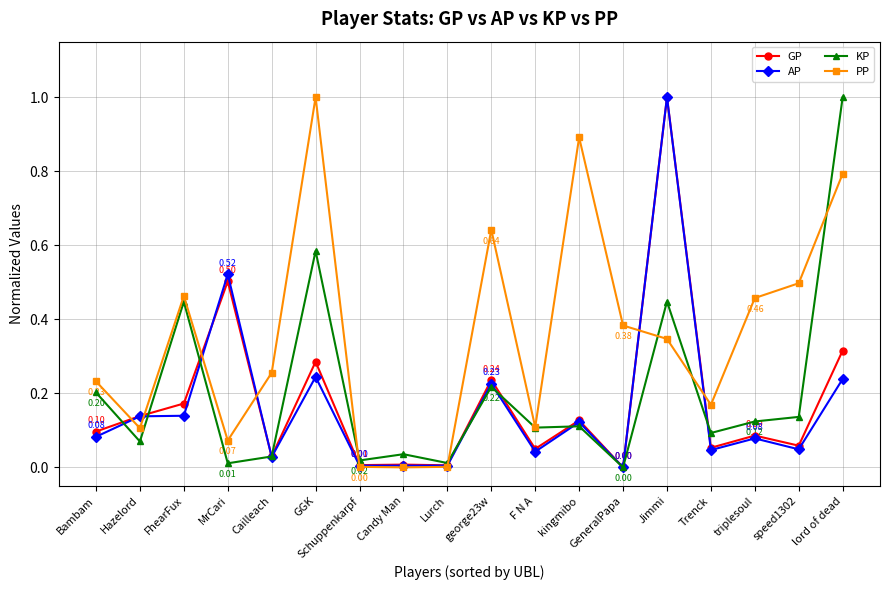

True or false: PP has a value of 0.2 at FhearFux.

False